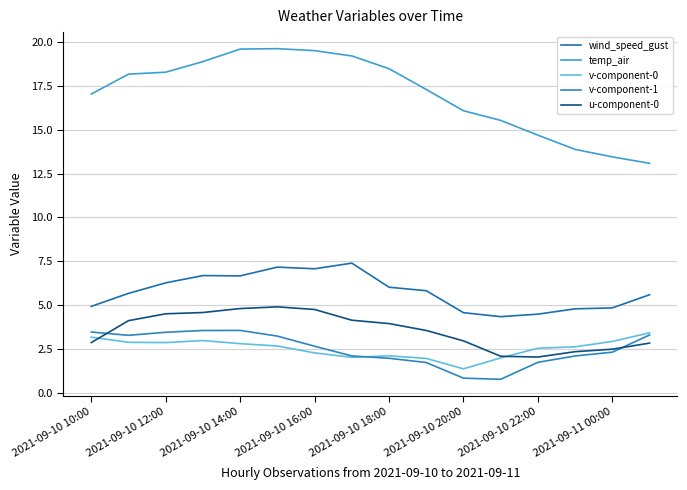

What is the value of the u-component-0 point at the 2nd from the left?

4.1